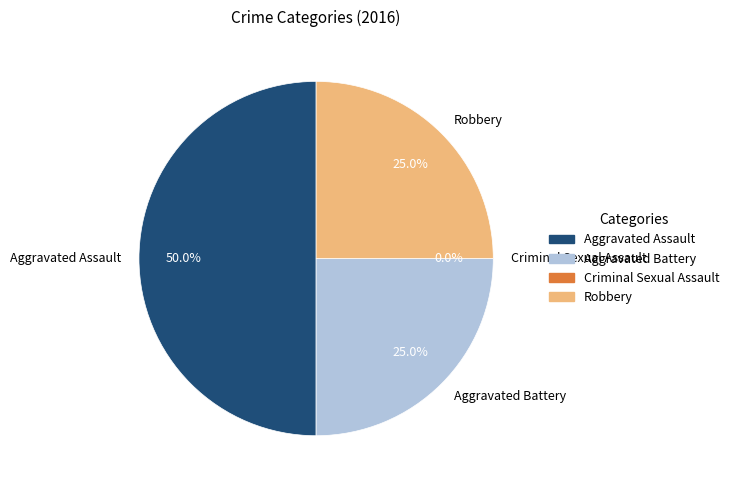

Rank the categories by value from lowest to highest.

Criminal Sexual Assault, Aggravated Battery, Robbery, Aggravated Assault